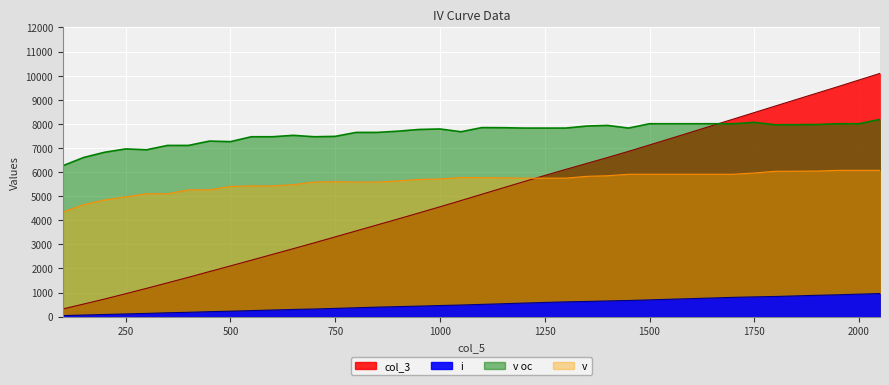

What is the spread (max minus min) of values at 1350?

7279.9